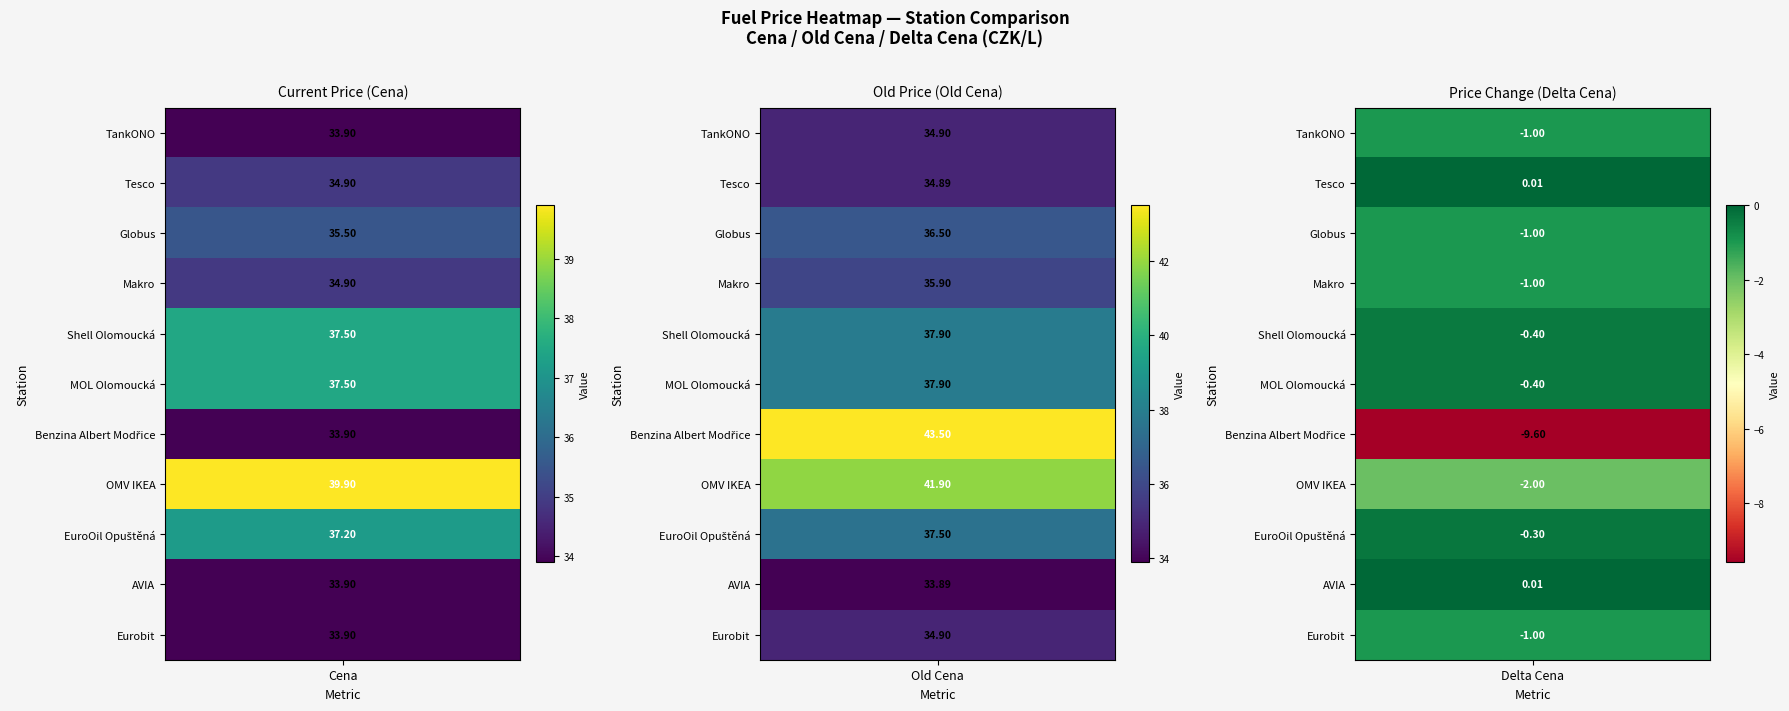

What is the sum of all Makro values?

69.8